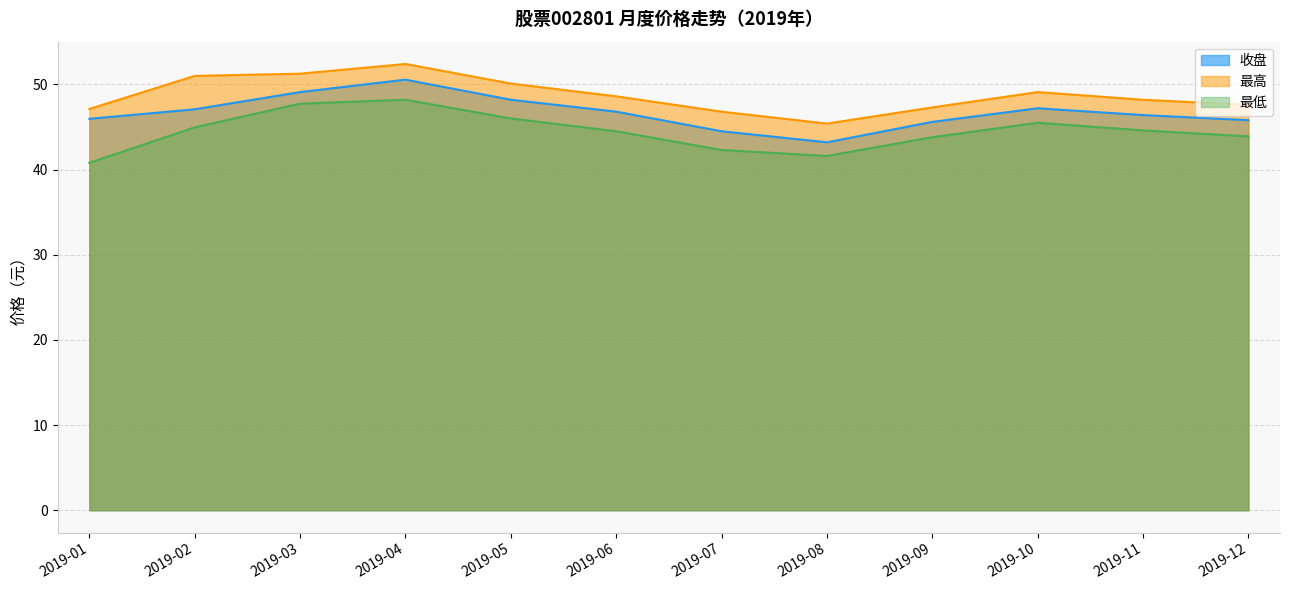

True or false: 最低 and 最高 intersect in this chart.

False